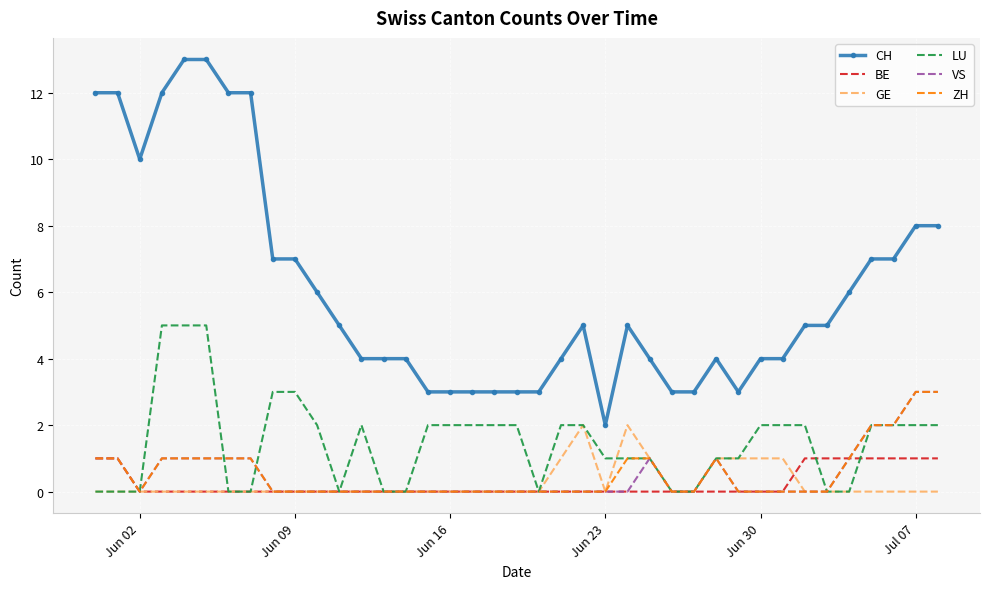

True or false: BE and CH cross at least once.

False